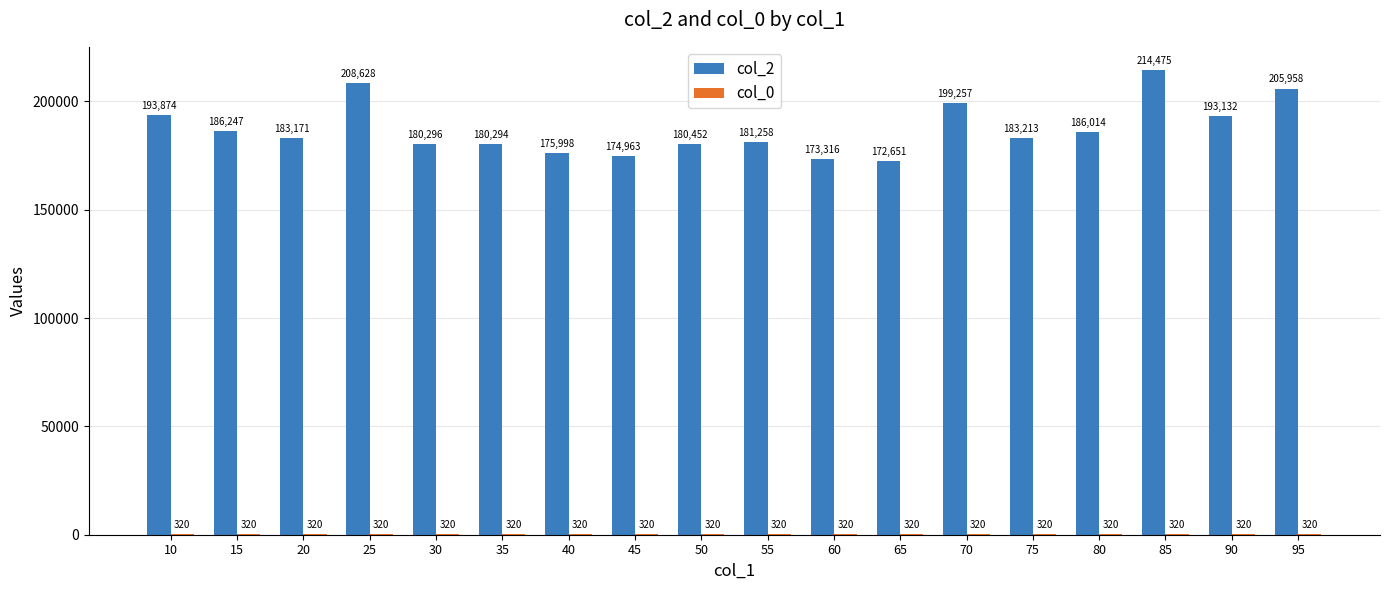

Which series has the largest total across all categories?

col_2